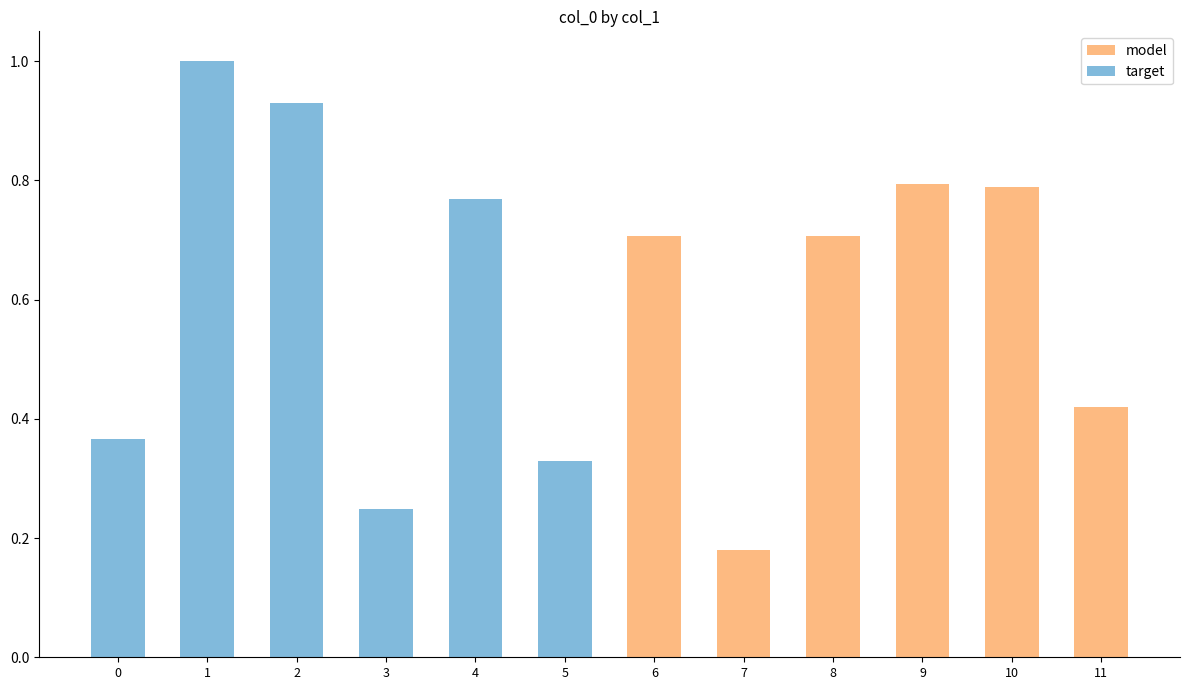

What is the value of the model bar at the 9th from the left?

0.7